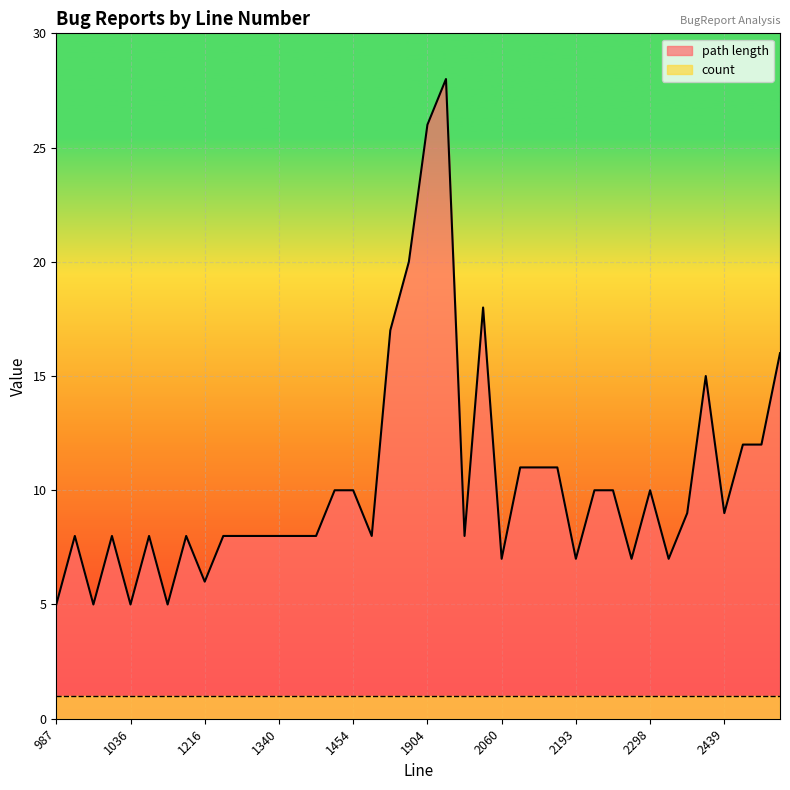

What is the difference between the maximum and minimum values?

23